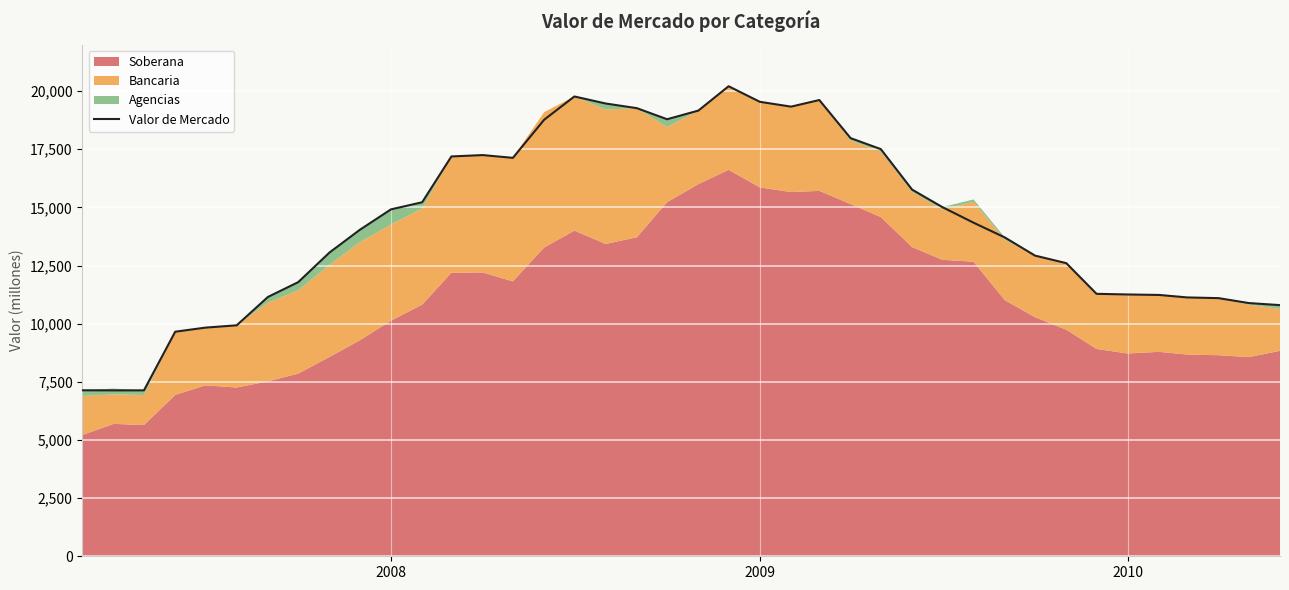

What is the highest value of the Valor de Mercado series?

20211